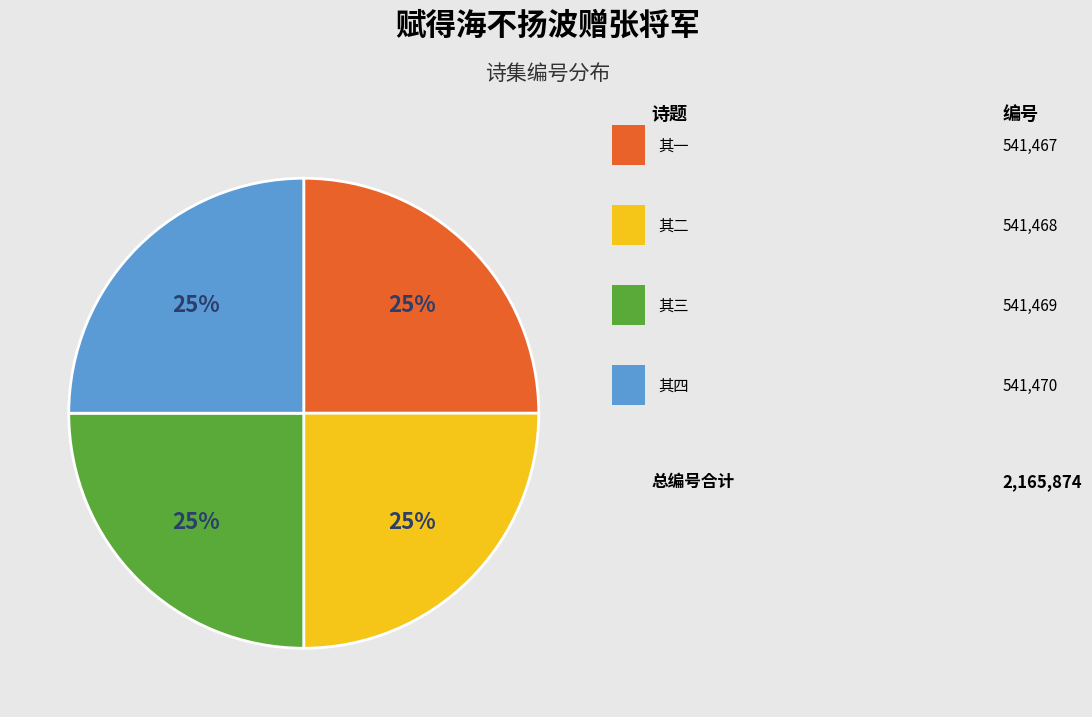

To the nearest percent, what is the average slice percentage?

25%